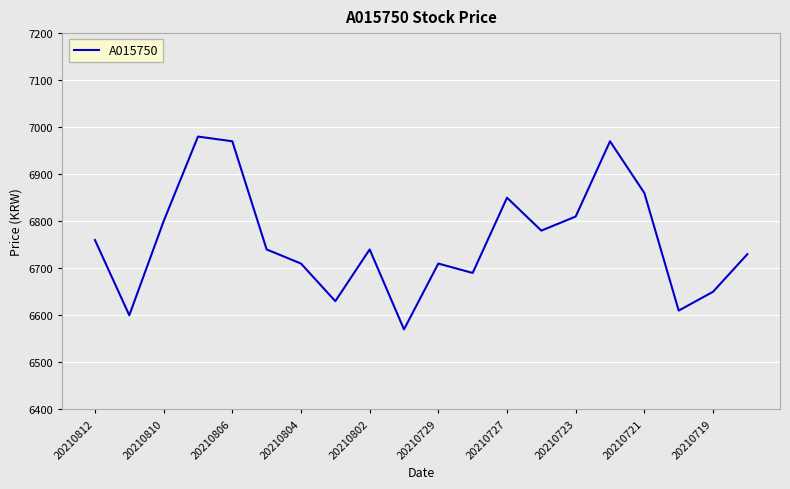

What is the difference between the maximum and minimum values?

410